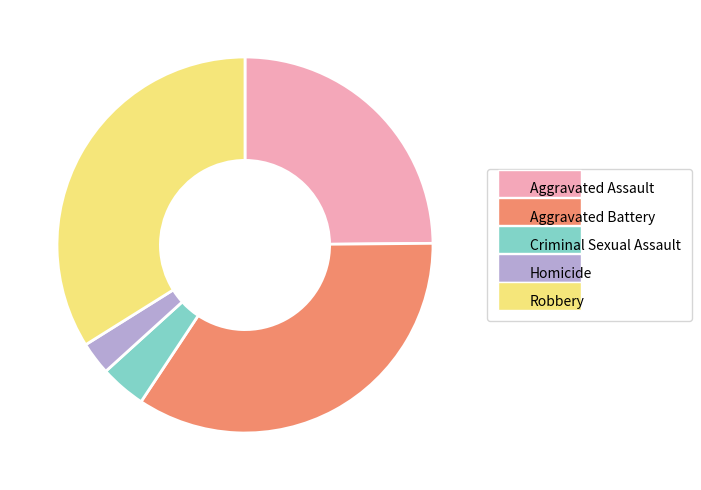

Which category has the smallest portion of the pie?

Homicide